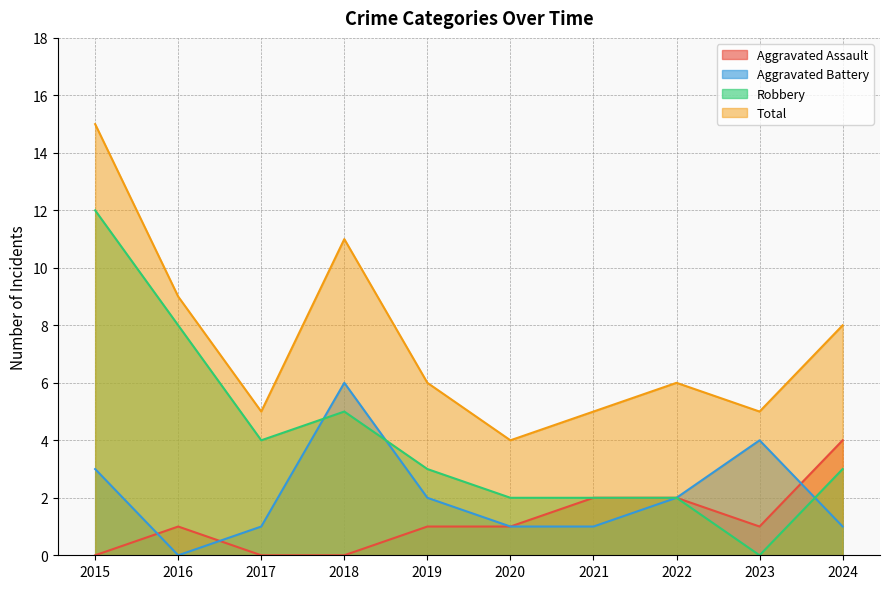

What are all the series names shown in the legend?

Aggravated Assault, Aggravated Battery, Robbery, Total